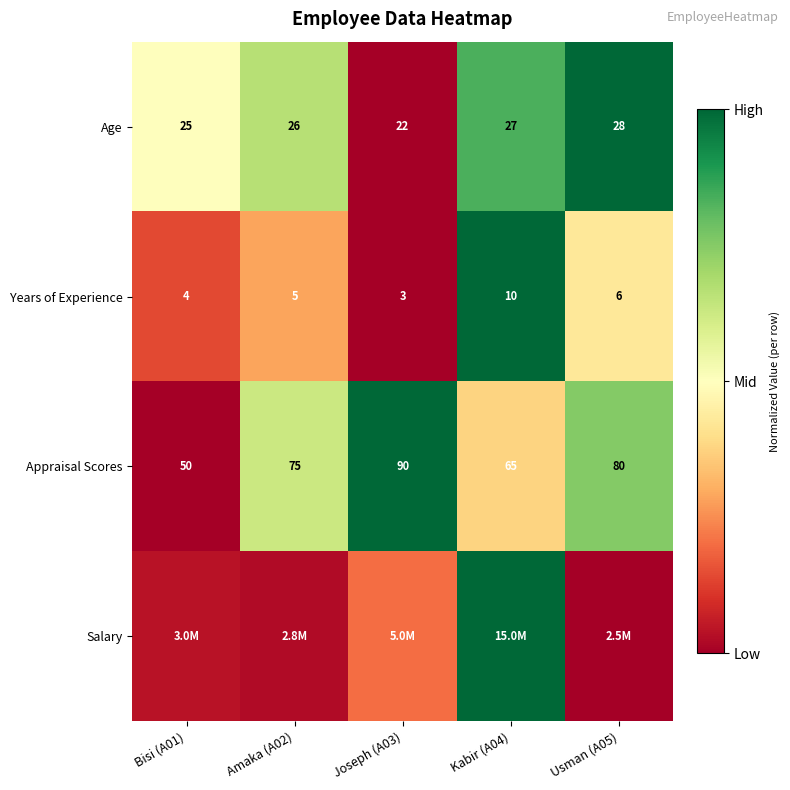

At which label does Years of Experience reach its minimum?

Joseph (A03)